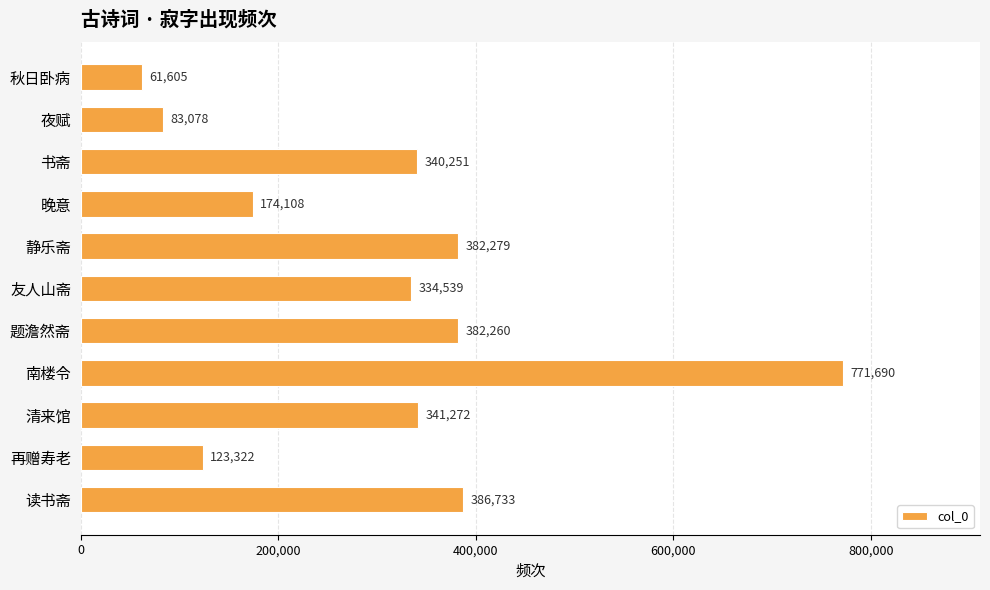

Reading bottom to top, transcribe all the data shown in this chart.

读书斋=386733	再赠寿老=123322	清来馆=341272	南楼令=771690	题澹然斋=382260	友人山斋=334539	静乐斋=382279	晚意=174108	书斋=340251	夜赋=83078	秋日卧病=61605